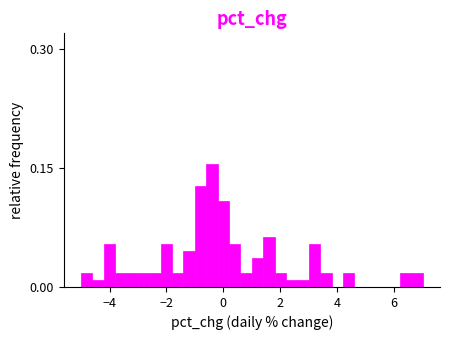

Read against the x-axis, roughly where is the centre of the tallest bar?

-0.4